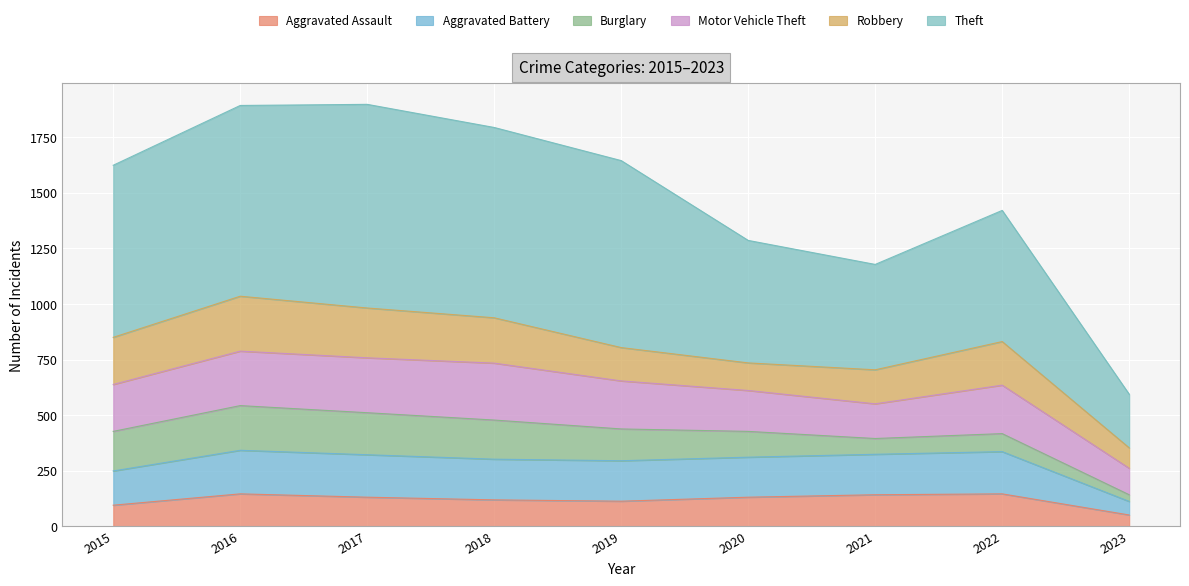

What is the total value across all series at 2018?

1794